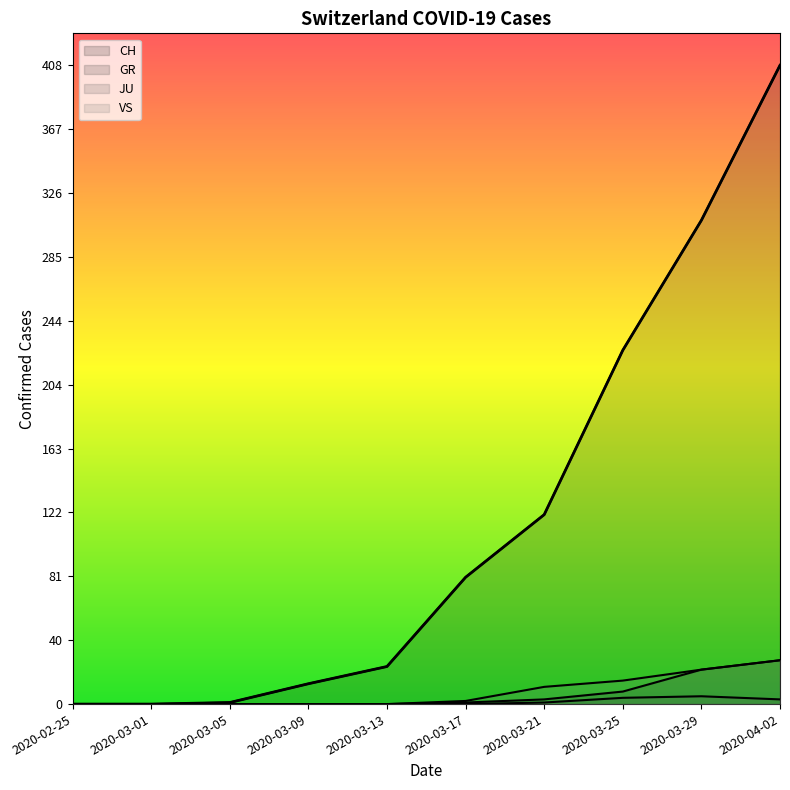

At which label does VS reach its peak?

2020-04-02